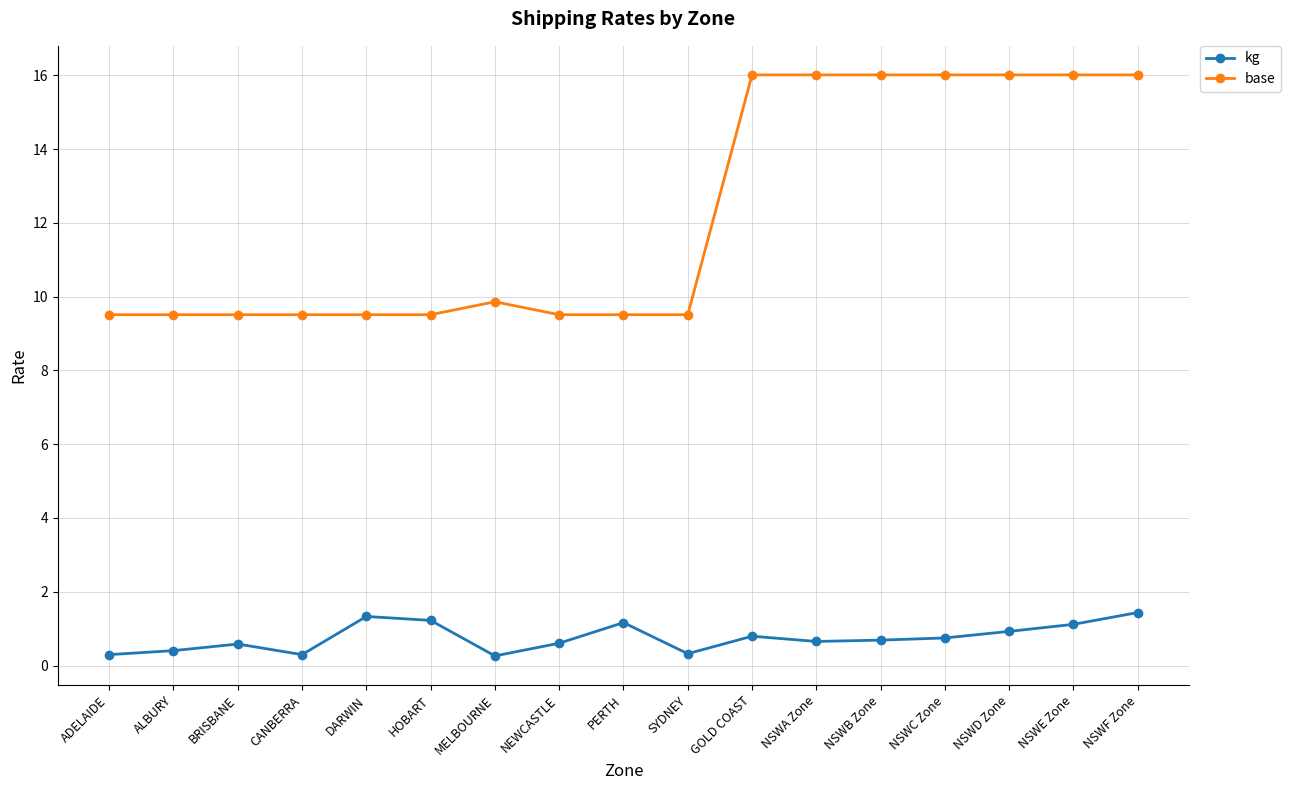

Which series changed the most between DARWIN and GOLD COAST?

base